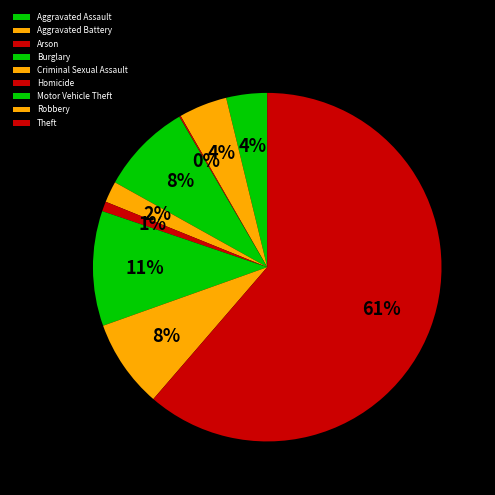

Rank the categories by value from lowest to highest.

Arson, Homicide, Criminal Sexual Assault, Aggravated Assault, Aggravated Battery, Robbery, Burglary, Motor Vehicle Theft, Theft